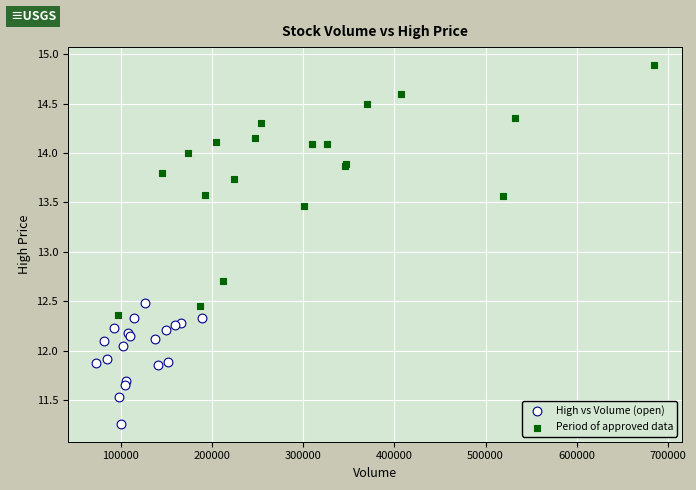

Which series reaches the minimum Y coordinate?

High vs Volume (open)